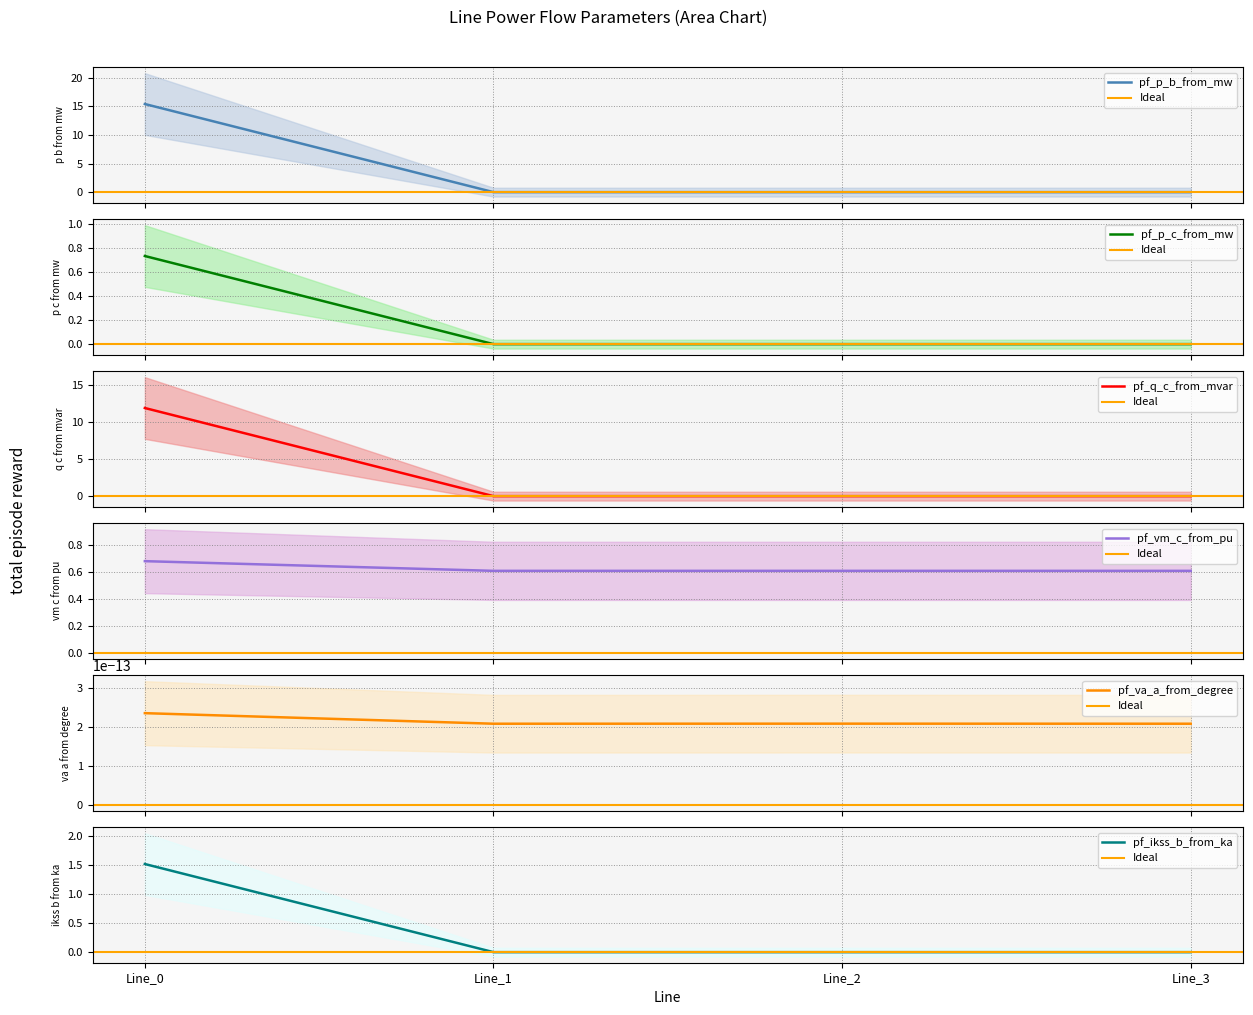

How many data points in pf_p_c_from_mw are above 0?

1